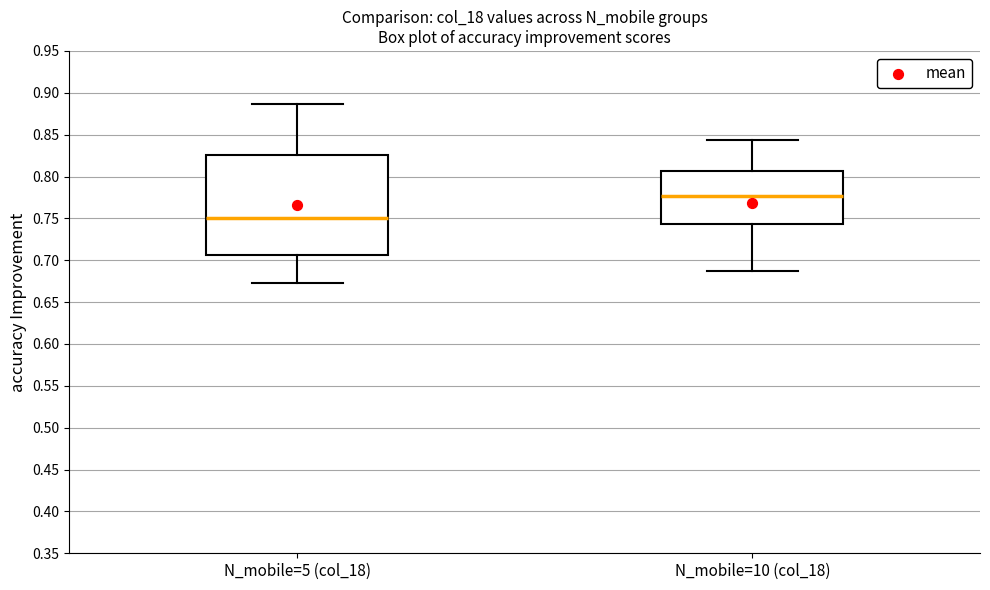

Which box has the highest median line?

N_mobile=10 (col_18)